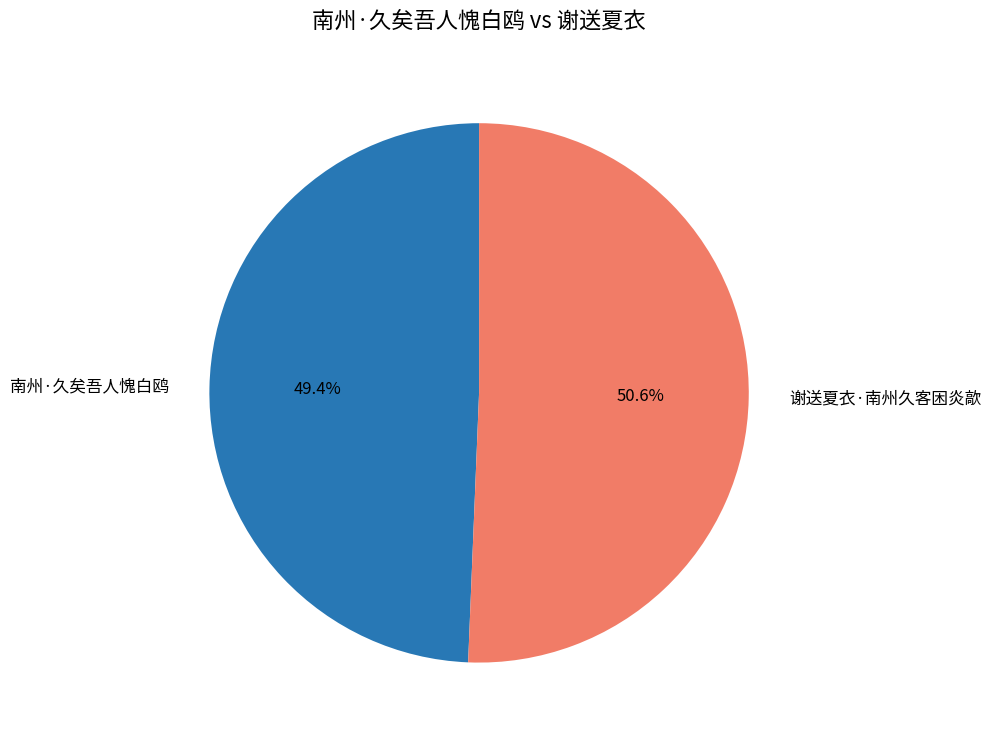

What is the ratio of the value at 南州·久矣吾人愧白鸥 to the value at 谢送夏衣·南州久客困炎歊?

1.0